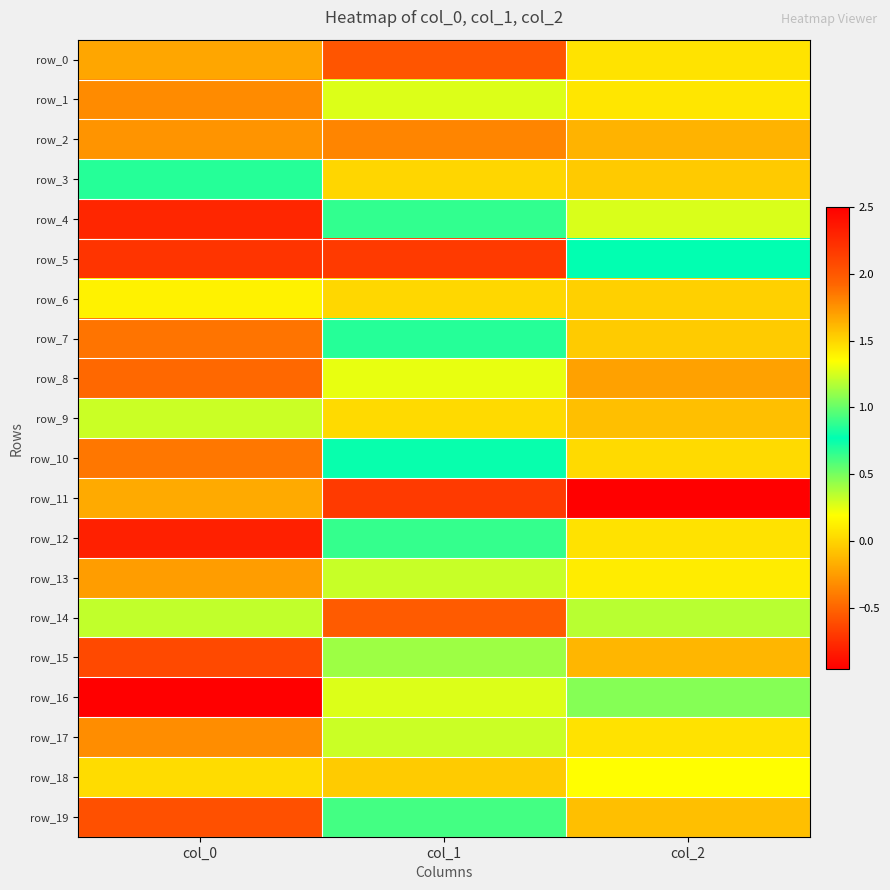

What is the spread (max minus min) of values at col_0?

3.3